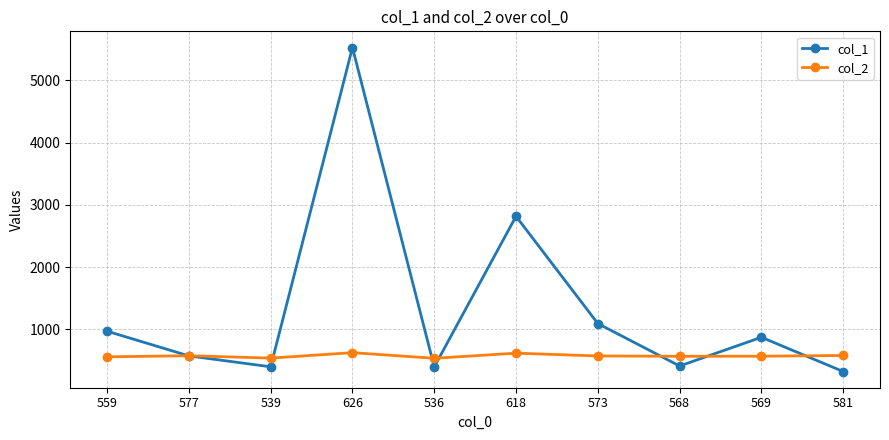

The col_2 series shows 568 at 568. True or false?

True